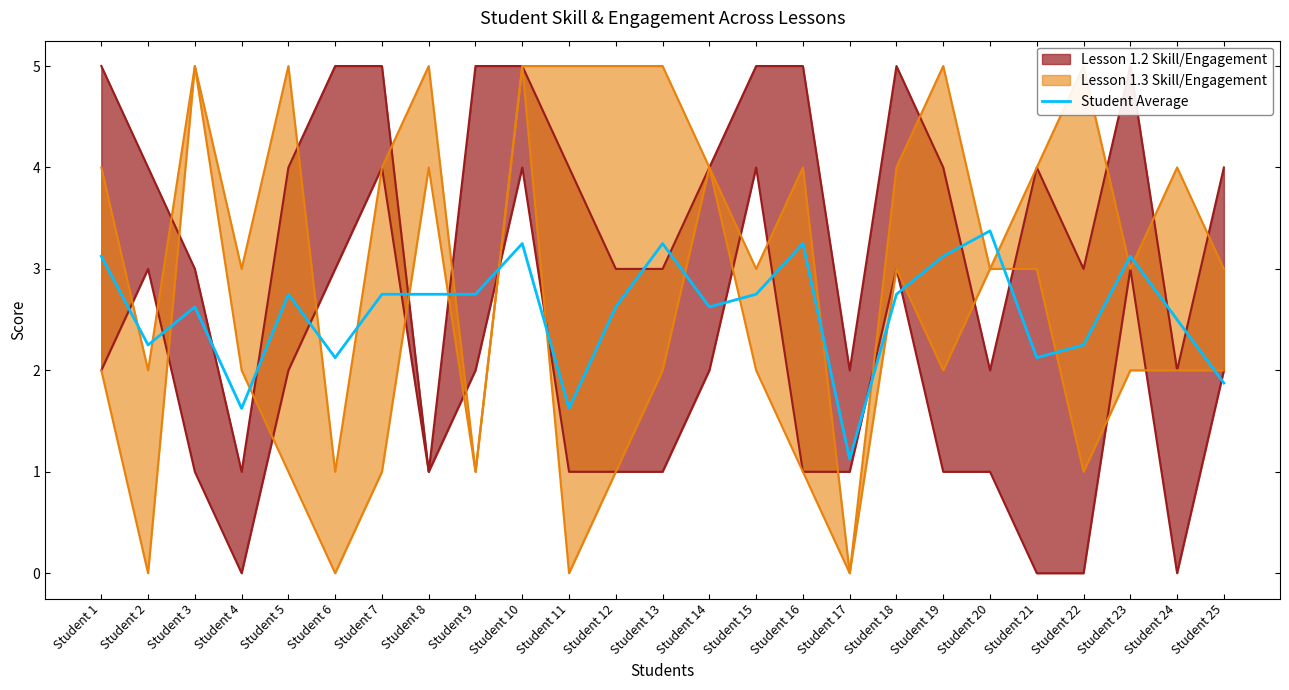

Reading left to right, what are all the values shown in this chart?

Student 1=3.1	Student 2=2.2	Student 3=2.6	Student 4=1.6	Student 5=2.8	Student 6=2.1	Student 7=2.8	Student 8=2.8	Student 9=2.8	Student 10=3.2	Student 11=1.6	Student 12=2.6	Student 13=3.2	Student 14=2.6	Student 15=2.8	Student 16=3.2	Student 17=1.1	Student 18=2.8	Student 19=3.1	Student 20=3.4	Student 21=2.1	Student 22=2.2	Student 23=3.1	Student 24=2.5	Student 25=1.9